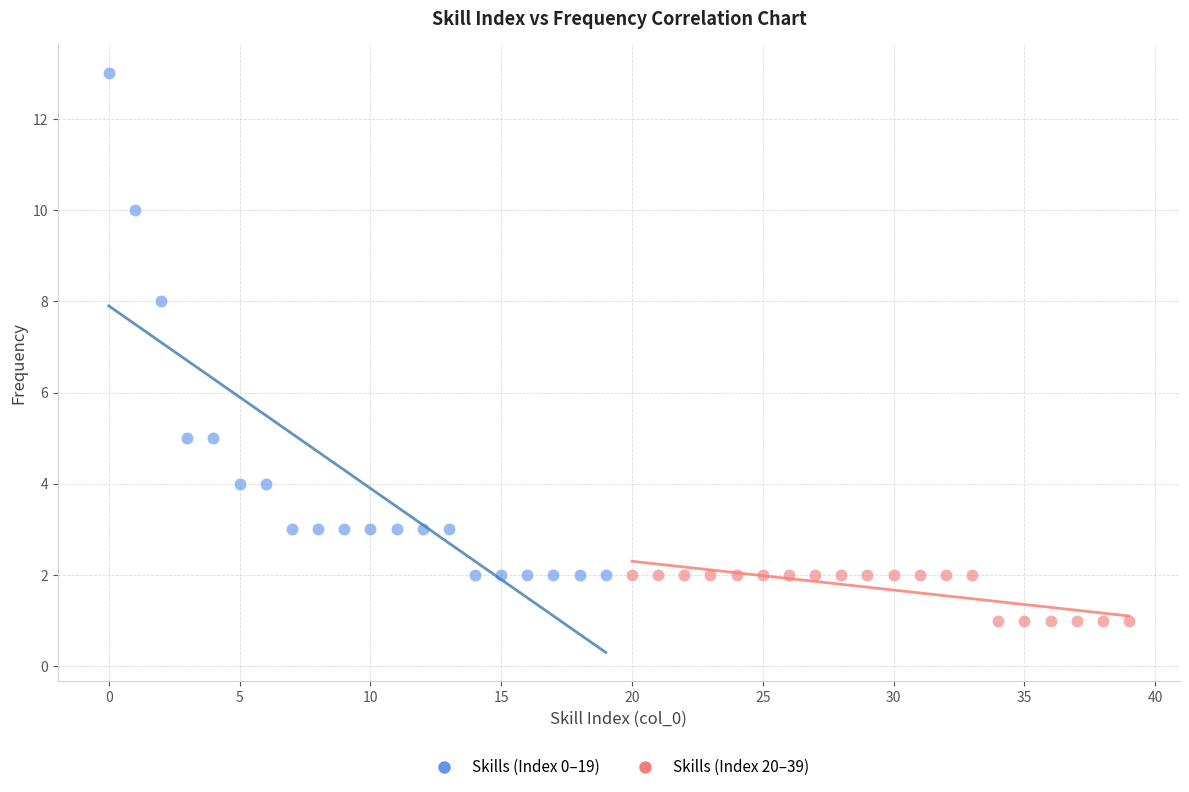

Which series contains the highest Y value?

Skills (Index 0–19)